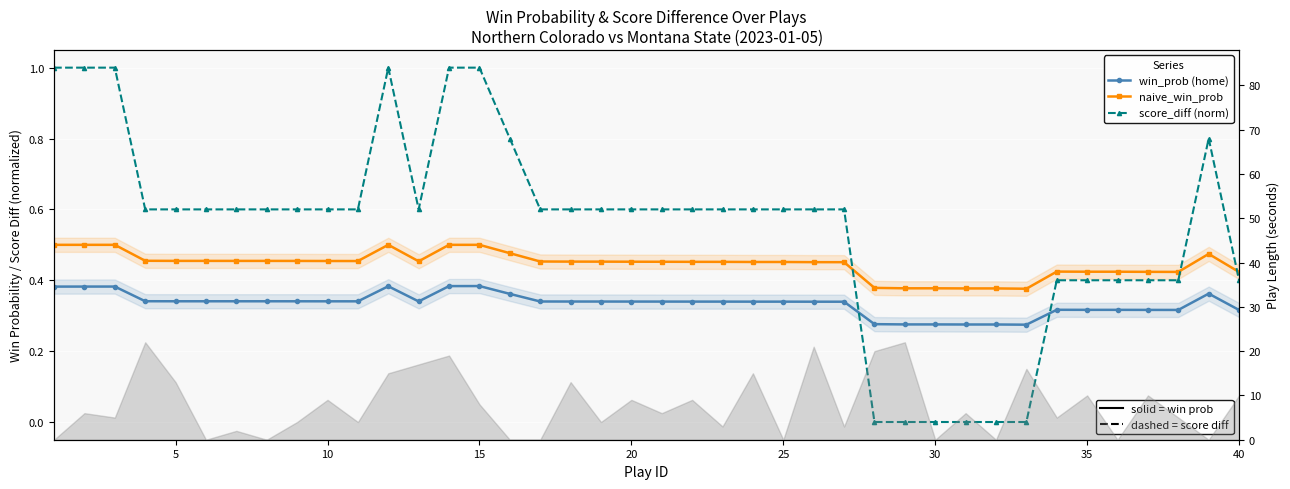

Reading left to right, what are all the values shown in this chart?

win_prob (home): 0.4	0.4	0.4	0.3	0.3	0.3	0.3	0.3	0.3	0.3	0.3	0.4	0.3	0.4	0.4	0.4	0.3	0.3	0.3	0.3	0.3	0.3	0.3	0.3	0.3	0.3	0.3	0.3	0.3	0.3	0.3	0.3	0.3	0.3	0.3	0.3	0.3	0.3	0.4	0.3
naive_win_prob: 0.5	0.5	0.5	0.5	0.5	0.5	0.5	0.5	0.5	0.5	0.5	0.5	0.5	0.5	0.5	0.5	0.5	0.5	0.5	0.5	0.5	0.5	0.5	0.5	0.5	0.5	0.5	0.4	0.4	0.4	0.4	0.4	0.4	0.4	0.4	0.4	0.4	0.4	0.5	0.4
score_diff (norm): 1.0	1.0	1.0	0.6	0.6	0.6	0.6	0.6	0.6	0.6	0.6	1.0	0.6	1.0	1.0	0.8	0.6	0.6	0.6	0.6	0.6	0.6	0.6	0.6	0.6	0.6	0.6	0.0	0.0	0.0	0.0	0.0	0.0	0.4	0.4	0.4	0.4	0.4	0.8	0.4